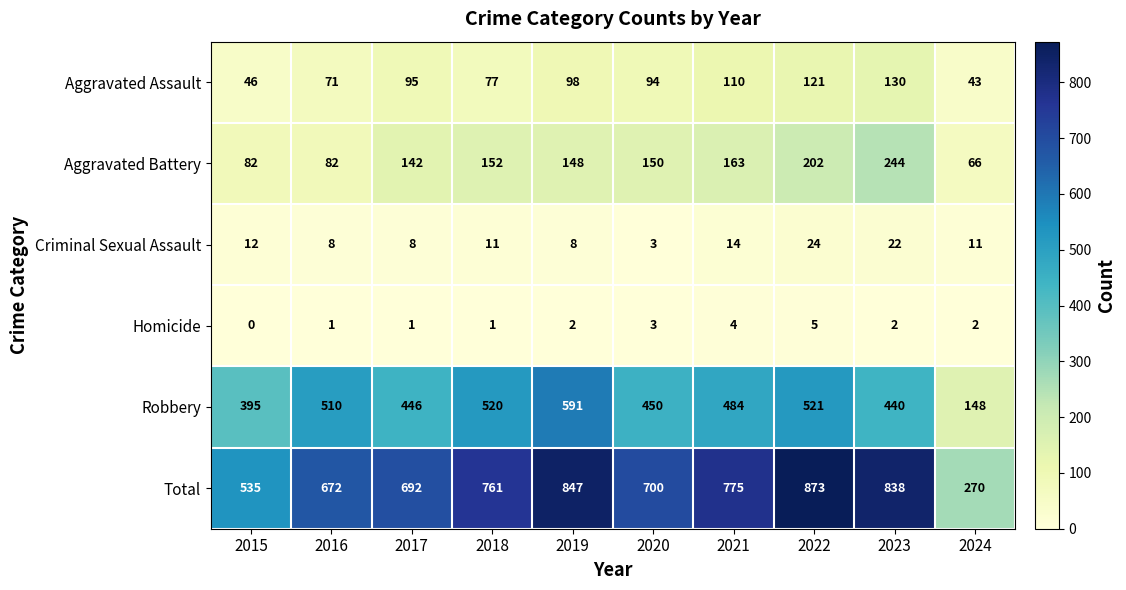

Where is Total nearest to the value 571?

2015